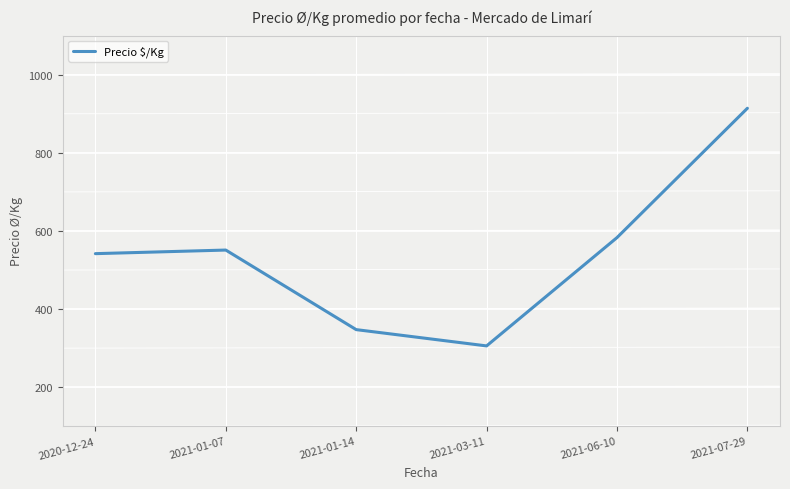

How many values are below 551?

3